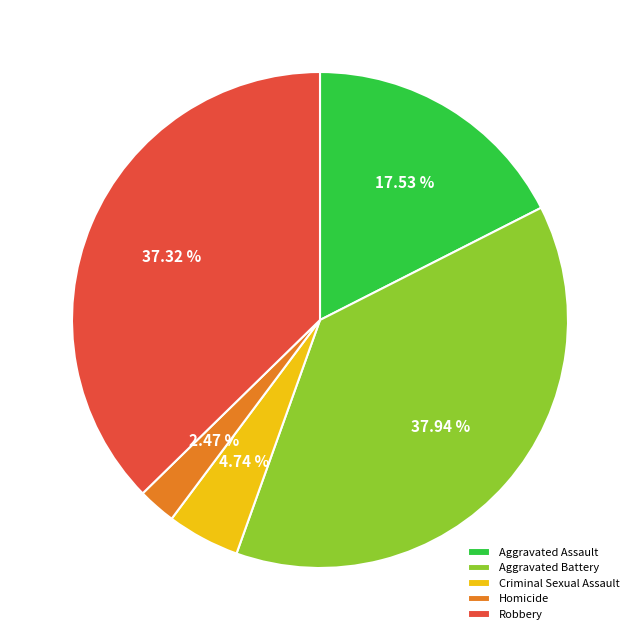

To the nearest percent, what percentage of the pie is Robbery?

37%